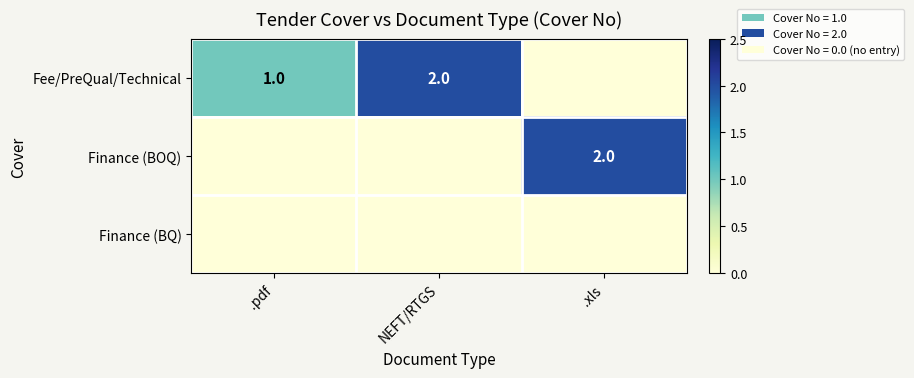

Is the value of Finance (BOQ) at .xls greater than the value of Fee/PreQual/Technical at .pdf?

Yes